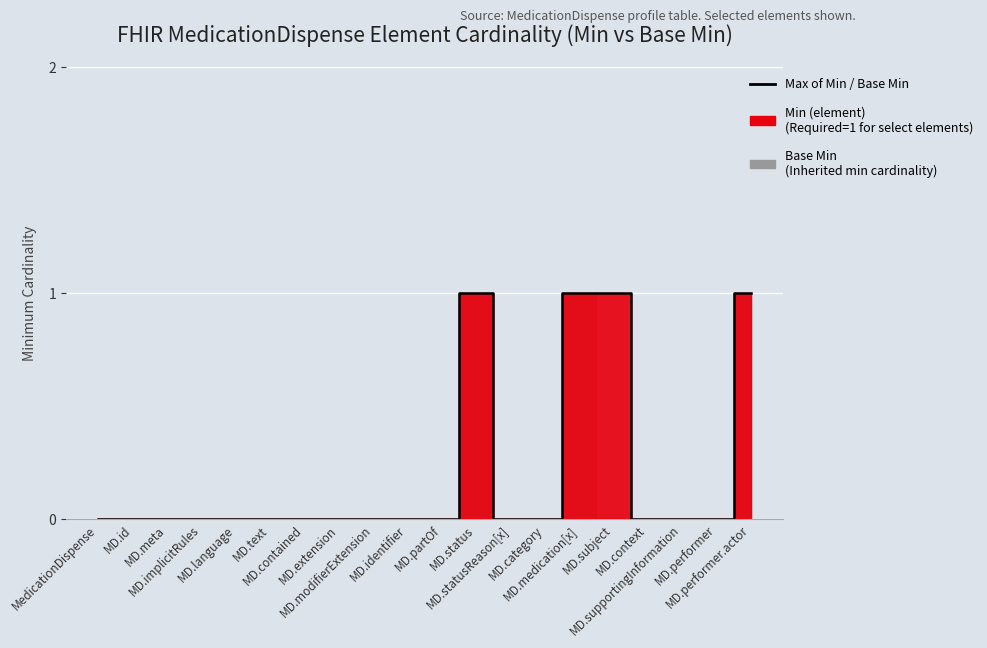

Is it true that the value at MD.performer.actor is 1?

True